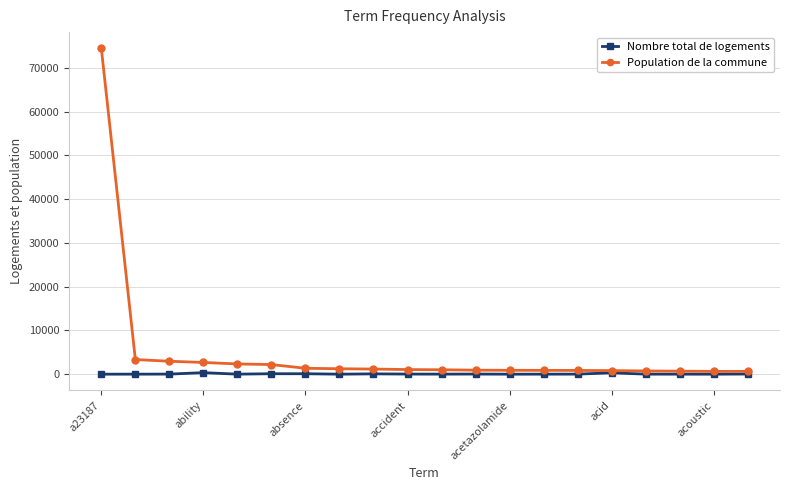

List the series in order of their overall mean, highest first.

Population de la commune, Nombre total de logements